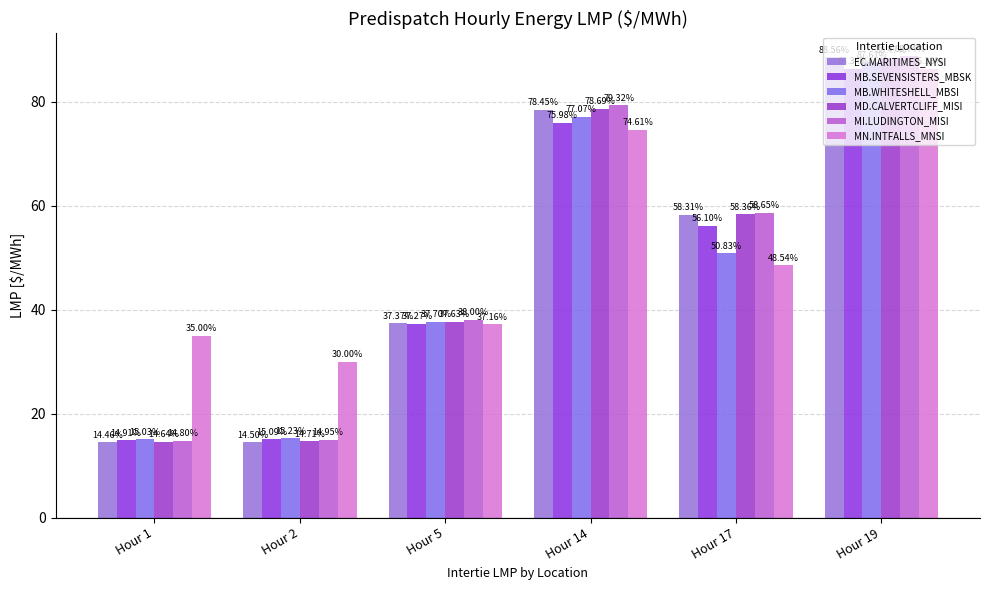

Which series has the largest total across all categories?

MN.INTFALLS_MNSI